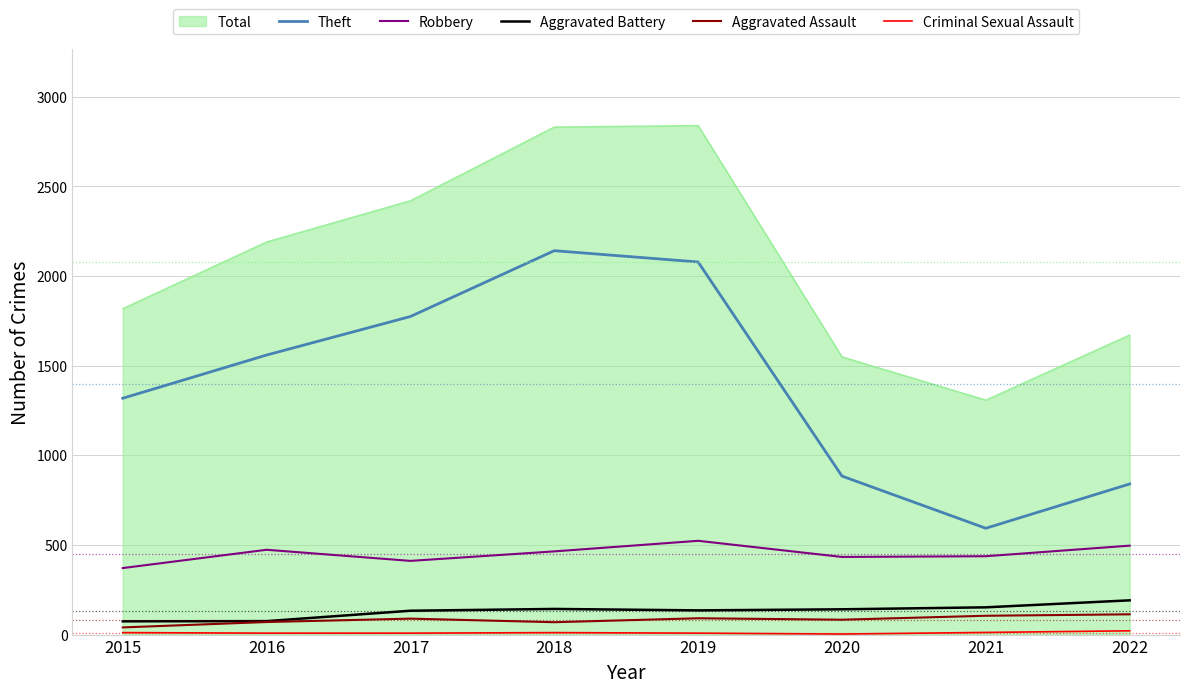

In Aggravated Assault, how many points are higher than both neighbors (excluding endpoints)?

2